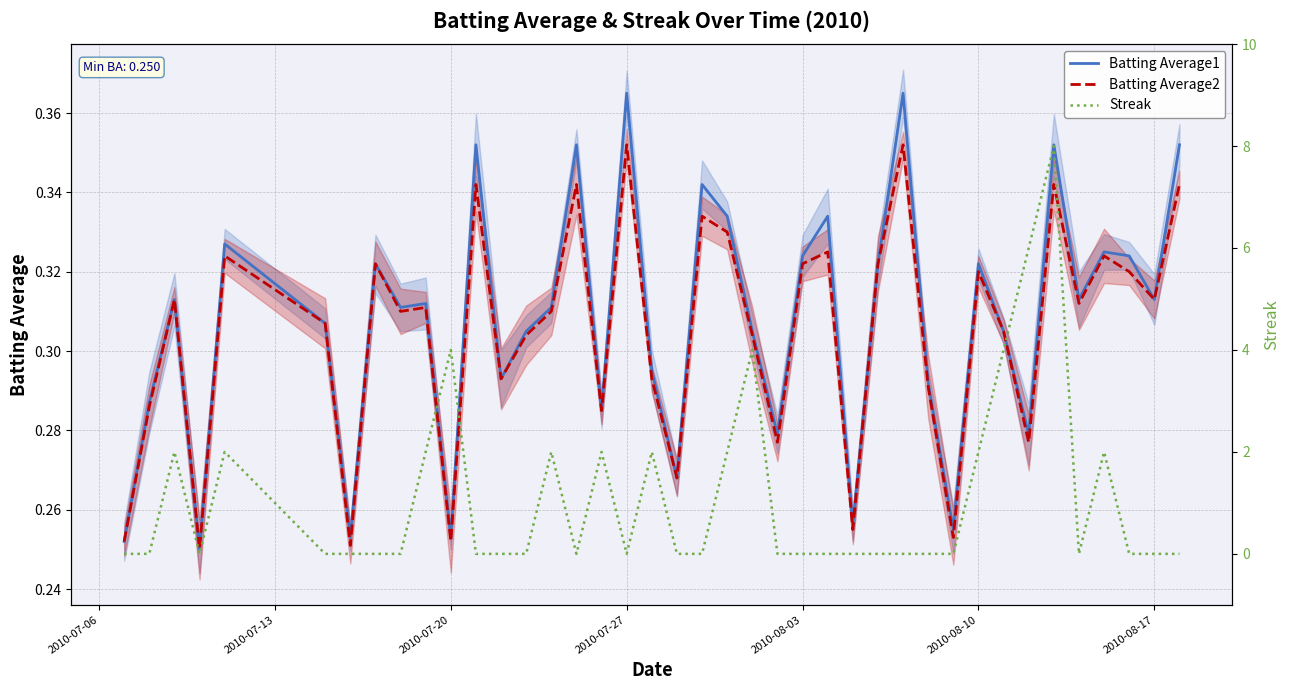

How many times do Streak and Batting Average2 cross each other?

18